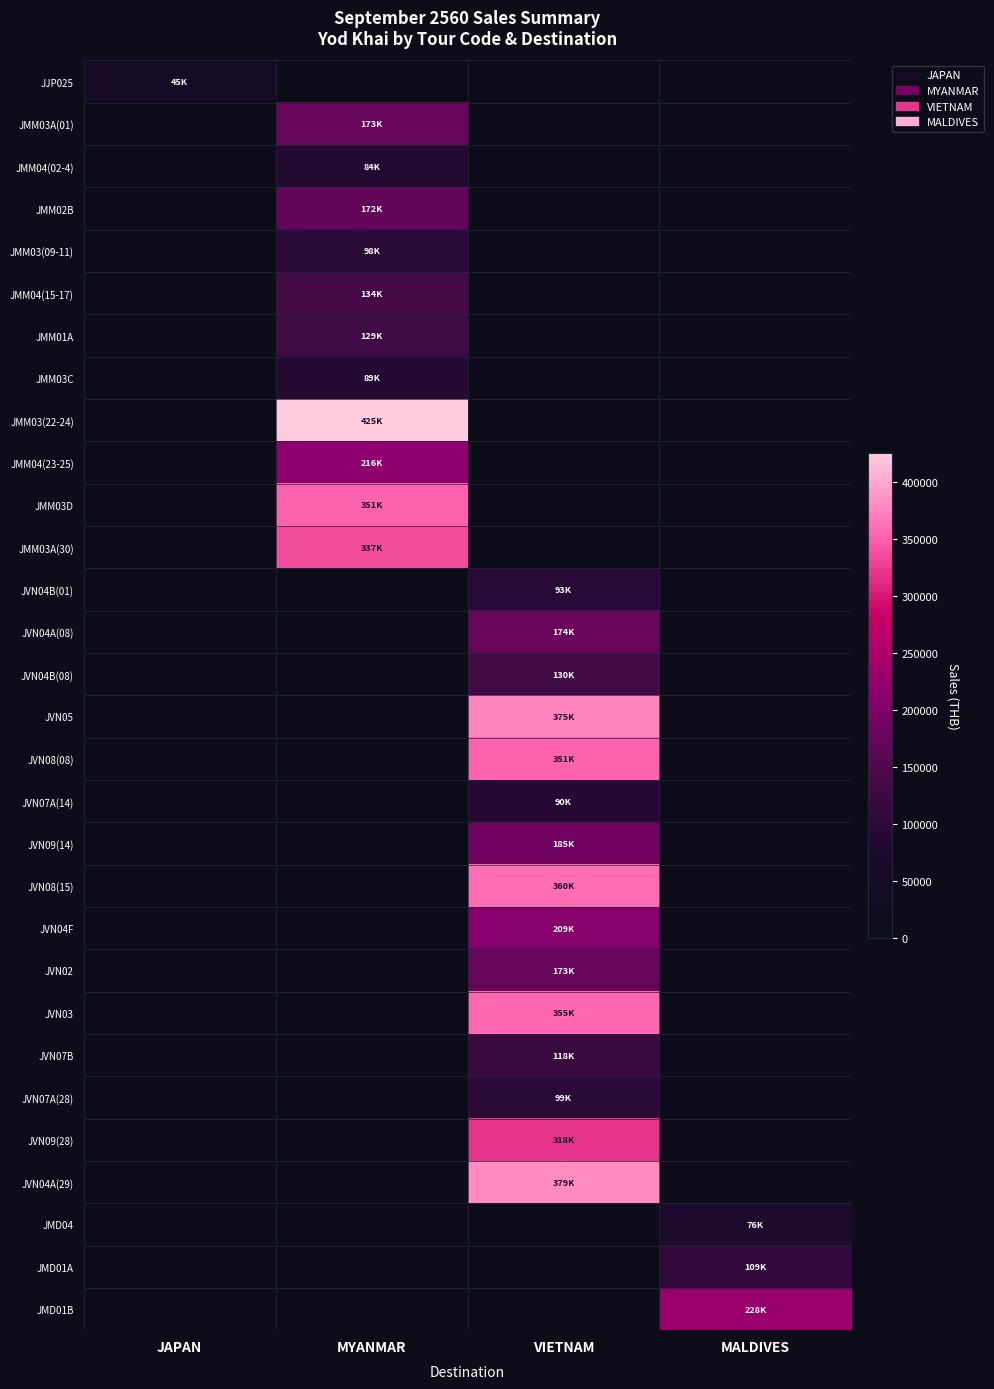

Reading left to right, what are all the values shown in this chart?

JJP025: JAPAN=45376	MYANMAR=0	VIETNAM=0	MALDIVES=0
JMM03A(01): JAPAN=0	MYANMAR=173400	VIETNAM=0	MALDIVES=0
JMM04(02-4): JAPAN=0	MYANMAR=83880	VIETNAM=0	MALDIVES=0
JMM02B: JAPAN=0	MYANMAR=172200	VIETNAM=0	MALDIVES=0
JMM03(09-11): JAPAN=0	MYANMAR=98100	VIETNAM=0	MALDIVES=0
JMM04(15-17): JAPAN=0	MYANMAR=134208	VIETNAM=0	MALDIVES=0
JMM01A: JAPAN=0	MYANMAR=129386	VIETNAM=0	MALDIVES=0
JMM03C: JAPAN=0	MYANMAR=89416	VIETNAM=0	MALDIVES=0
JMM03(22-24): JAPAN=0	MYANMAR=425100	VIETNAM=0	MALDIVES=0
JMM04(23-25): JAPAN=0	MYANMAR=215700	VIETNAM=0	MALDIVES=0
JMM03D: JAPAN=0	MYANMAR=351300	VIETNAM=0	MALDIVES=0
JMM03A(30): JAPAN=0	MYANMAR=336600	VIETNAM=0	MALDIVES=0
JVN04B(01): JAPAN=0	MYANMAR=0	VIETNAM=92990	MALDIVES=0
JVN04A(08): JAPAN=0	MYANMAR=0	VIETNAM=174400	MALDIVES=0
JVN04B(08): JAPAN=0	MYANMAR=0	VIETNAM=130186	MALDIVES=0
JVN05: JAPAN=0	MYANMAR=0	VIETNAM=375000	MALDIVES=0
JVN08(08): JAPAN=0	MYANMAR=0	VIETNAM=350800	MALDIVES=0
JVN07A(14): JAPAN=0	MYANMAR=0	VIETNAM=89990	MALDIVES=0
JVN09(14): JAPAN=0	MYANMAR=0	VIETNAM=185300	MALDIVES=0
JVN08(15): JAPAN=0	MYANMAR=0	VIETNAM=359700	MALDIVES=0
JVN04F: JAPAN=0	MYANMAR=0	VIETNAM=209470	MALDIVES=0
JVN02: JAPAN=0	MYANMAR=0	VIETNAM=172986	MALDIVES=0
JVN03: JAPAN=0	MYANMAR=0	VIETNAM=355000	MALDIVES=0
JVN07B: JAPAN=0	MYANMAR=0	VIETNAM=118384	MALDIVES=0
JVN07A(28): JAPAN=0	MYANMAR=0	VIETNAM=98989	MALDIVES=0
JVN09(28): JAPAN=0	MYANMAR=0	VIETNAM=317500	MALDIVES=0
JVN04A(29): JAPAN=0	MYANMAR=0	VIETNAM=379000	MALDIVES=0
JMD04: JAPAN=0	MYANMAR=0	VIETNAM=0	MALDIVES=76320
JMD01A: JAPAN=0	MYANMAR=0	VIETNAM=0	MALDIVES=109426
JMD01B: JAPAN=0	MYANMAR=0	VIETNAM=0	MALDIVES=227712